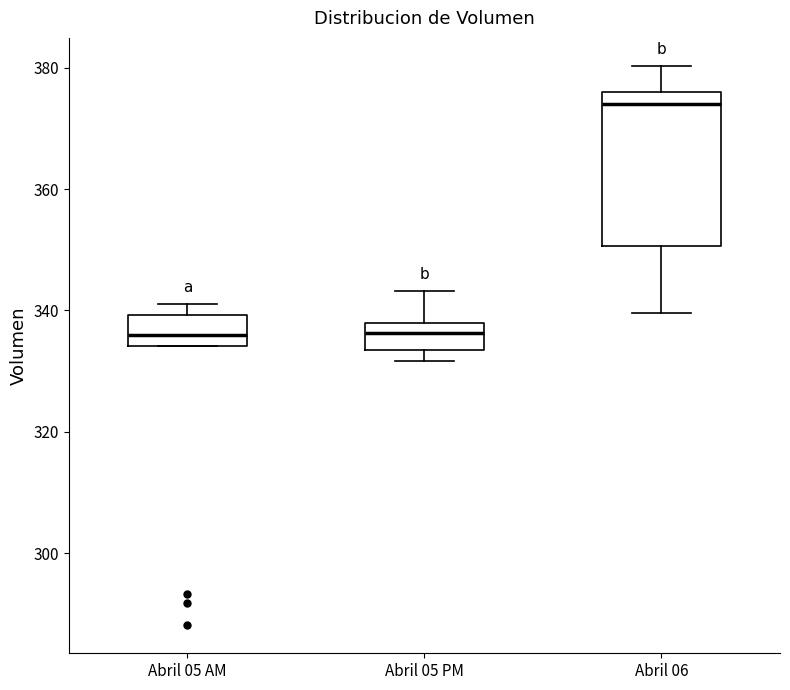

Where is the lower edge of the box for Abril 05 AM on the y-axis? The values are not printed on the chart, so give them approximately, as read against the axis.

334